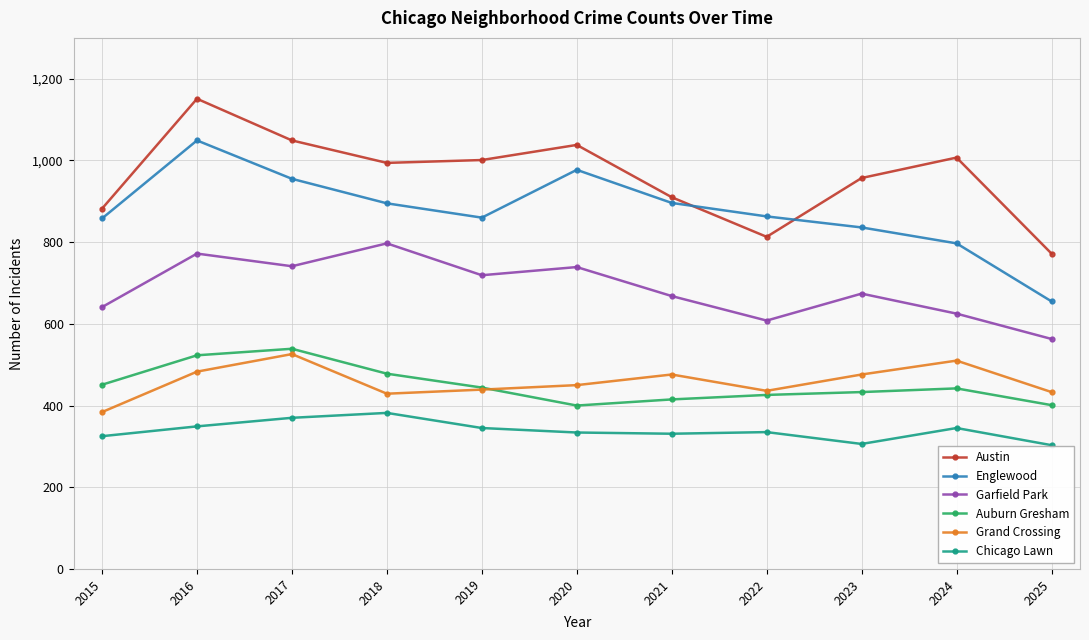

How many lines are shown in the chart?

6